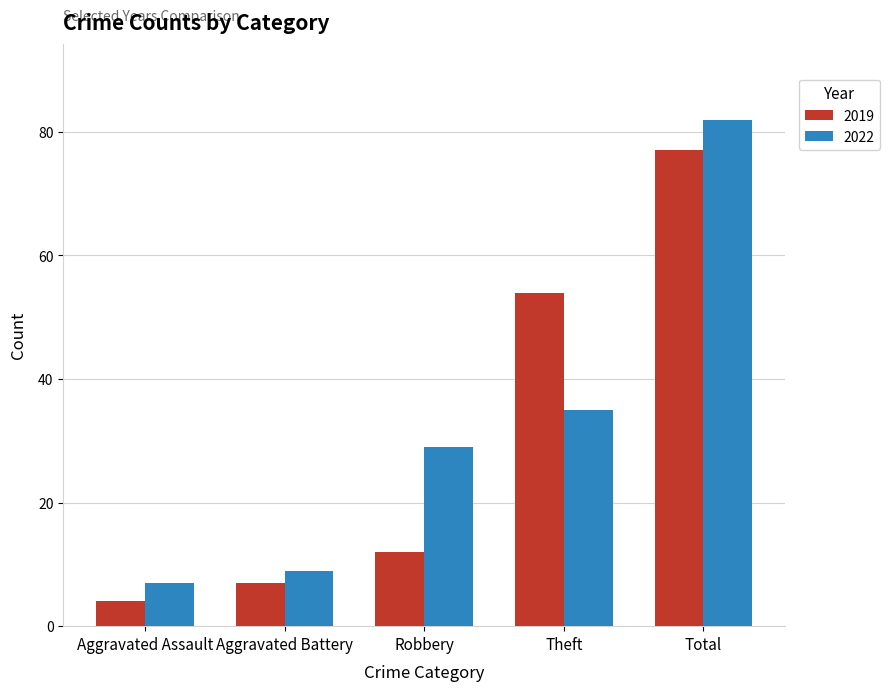

What position from the left is Total?

5